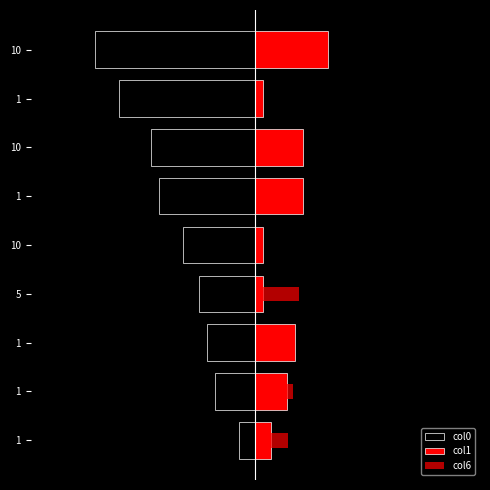

Rank the series by their maximum value, from lowest to highest.

col0, col6, col1